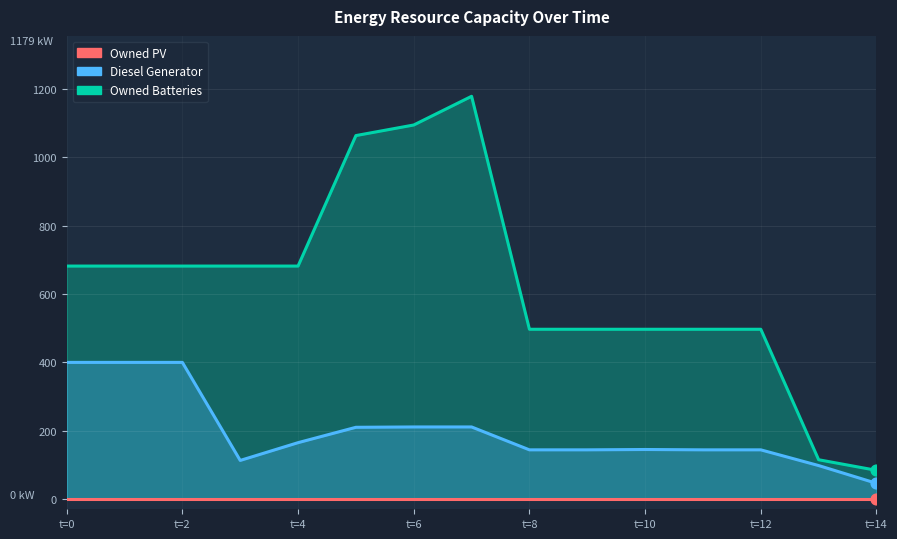

Which series has the largest total across all categories?

Owned Batteries